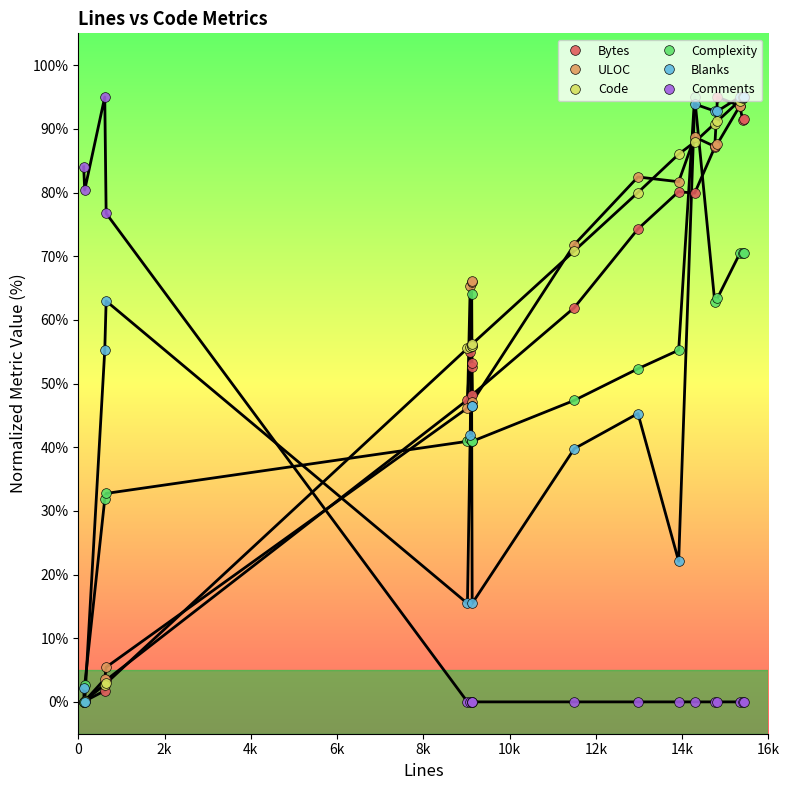

What is the average value of the Complexity series?

49.0